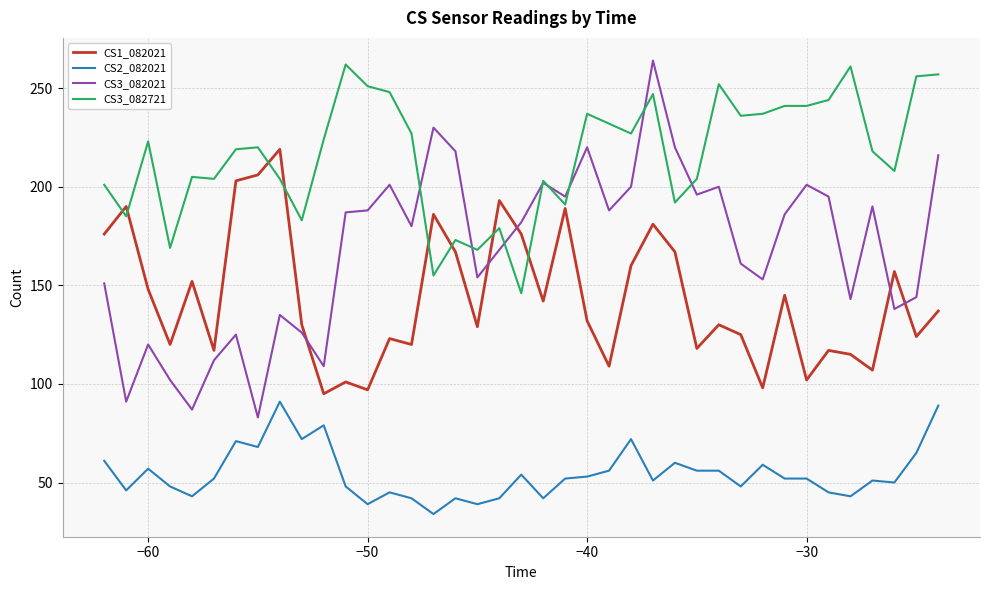

What is the highest value of the CS2_082021 series?

91